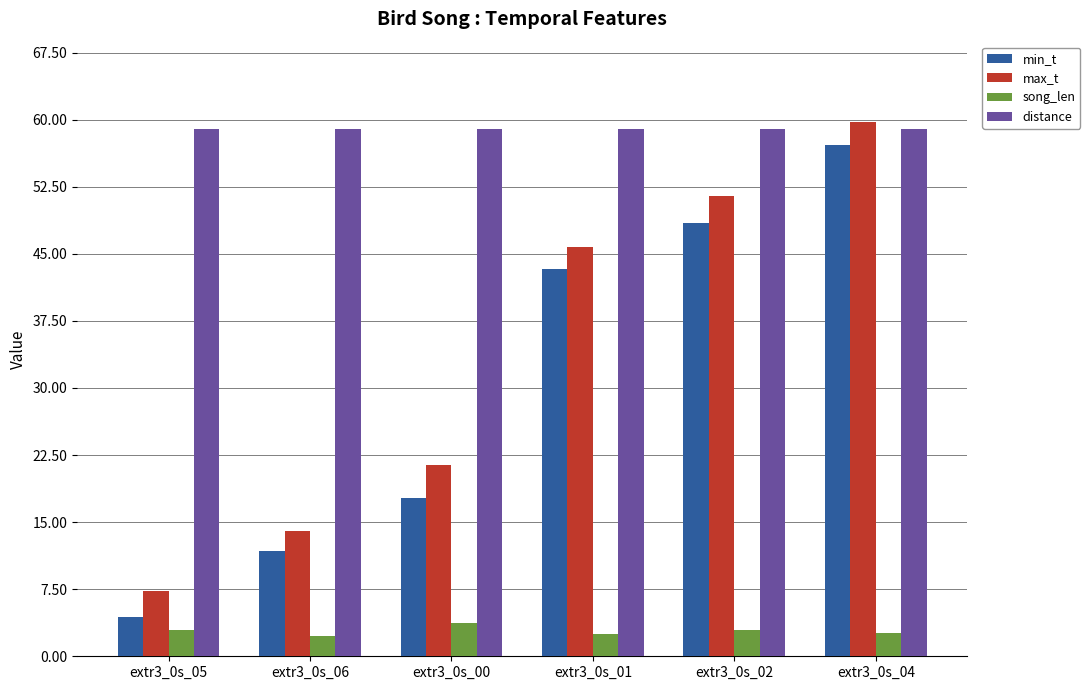

What is the difference between the max_t values at extr3_0s_00 and extr3_0s_01?

24.4